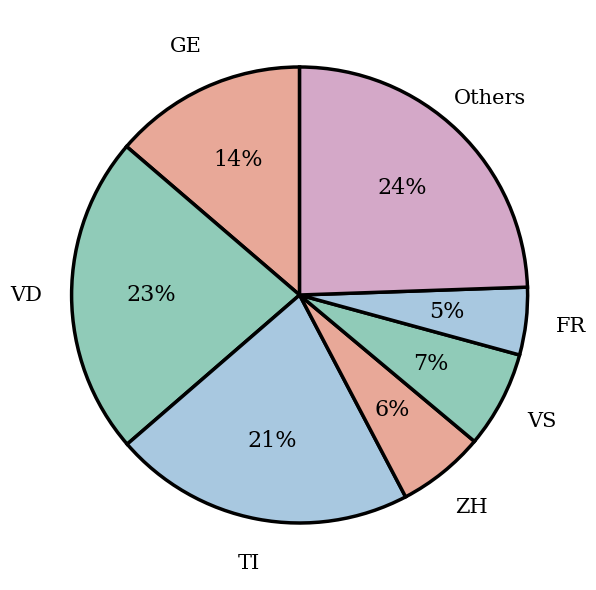

True or false: FR accounts for 5% of the total.

True